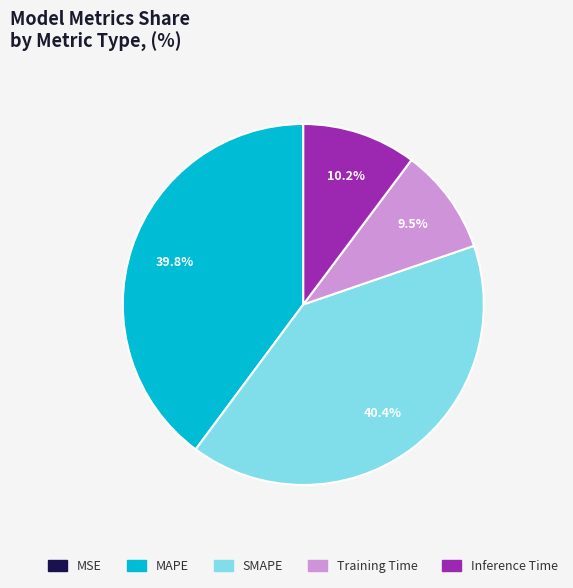

Combined, do Training Time and MAPE account for over 50%?

No